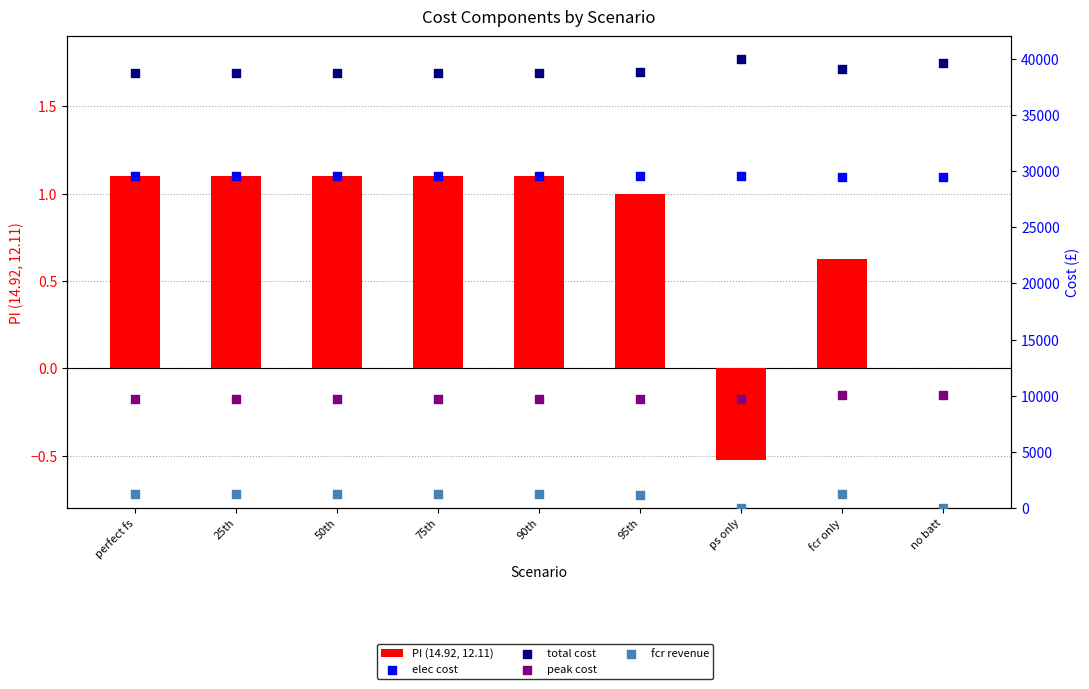

Which series contains the highest Y value?

total cost